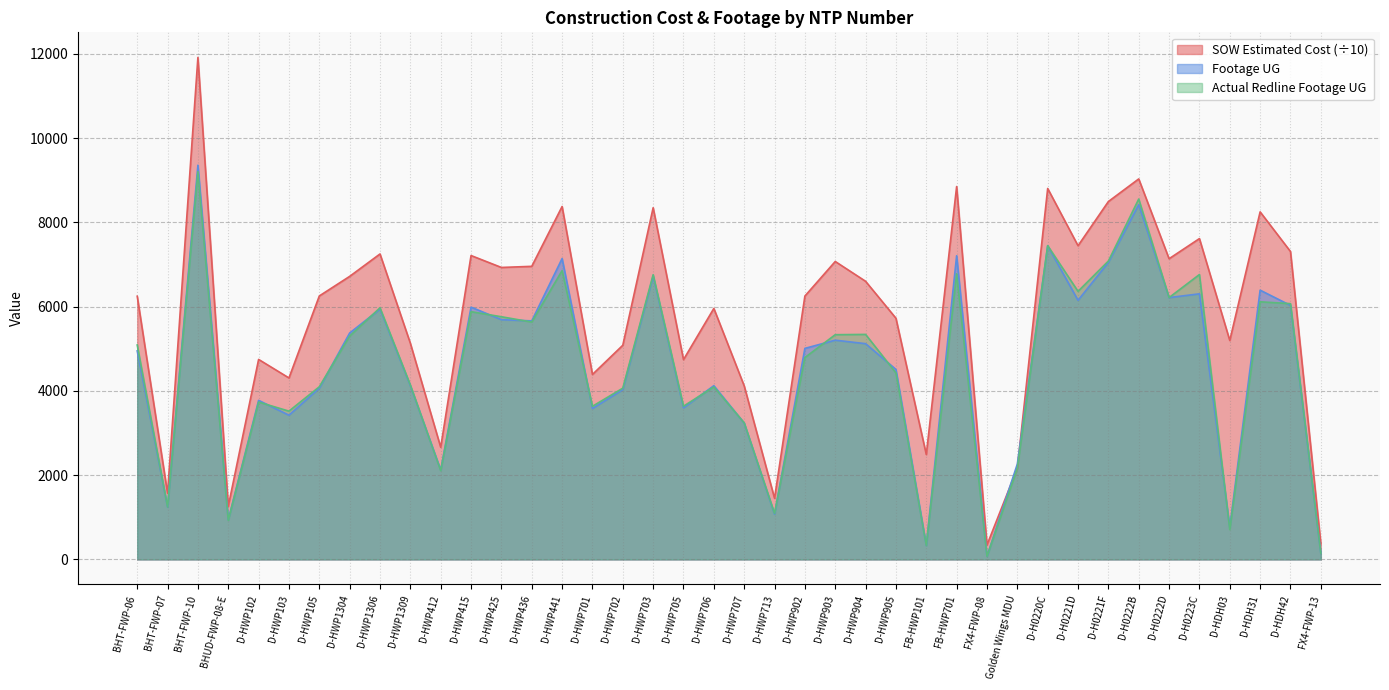

Between D-HWP102 and D-HWP1309, which series saw the biggest shift?

Actual Redline Footage UG